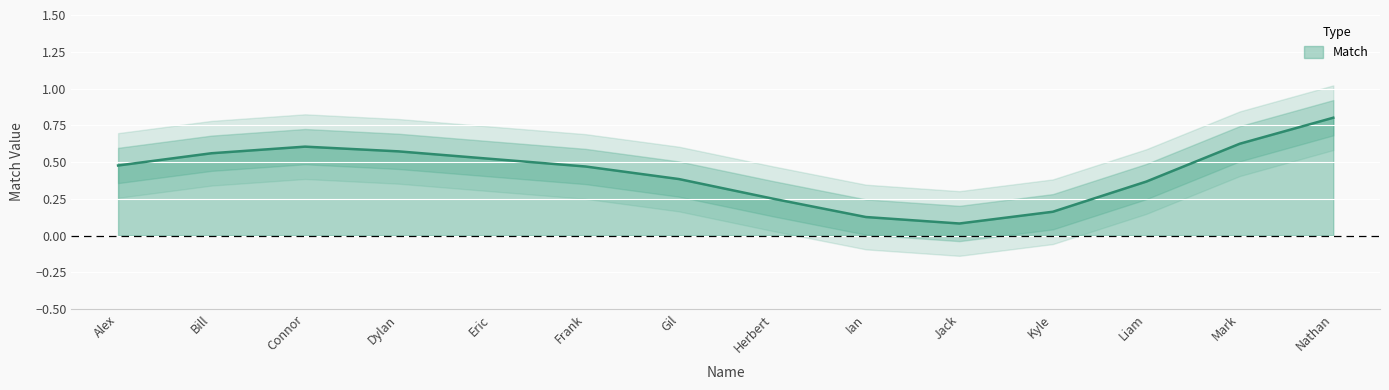

How many distinct data groups are displayed?

1